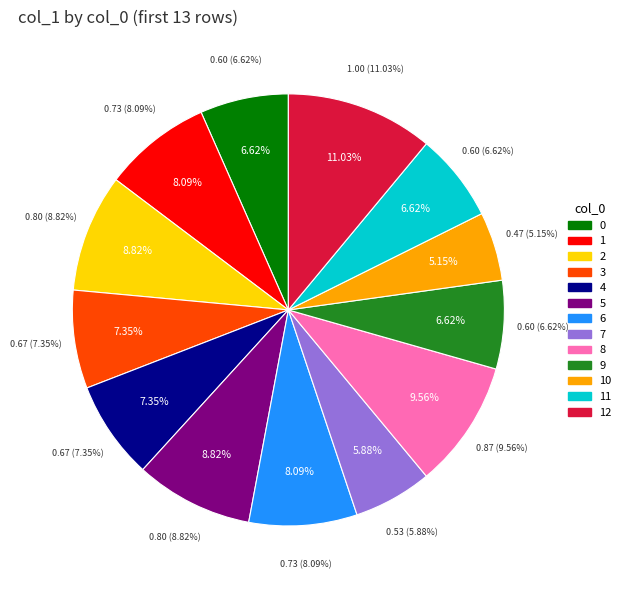

What is the change in value from 1 to 9?

-0.1